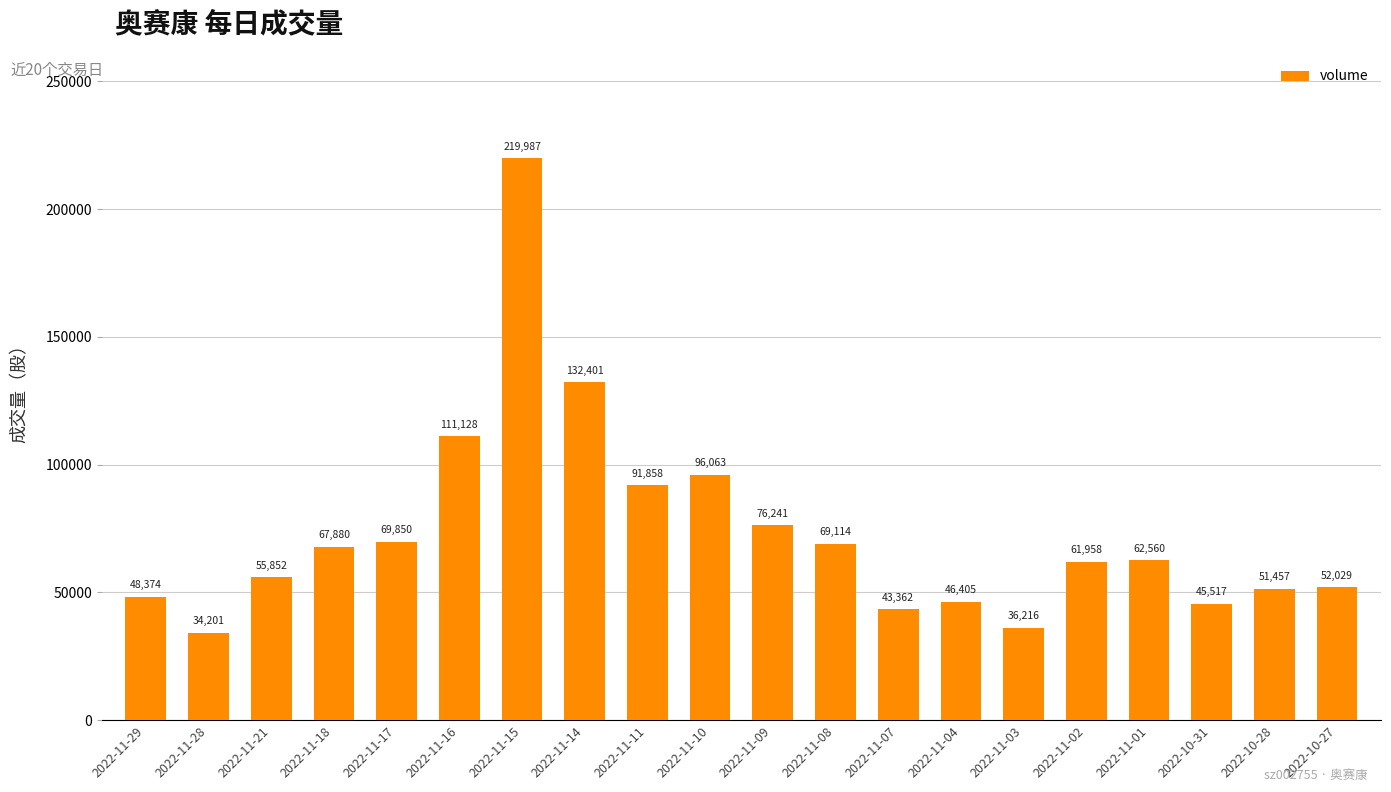

What is the greatest value displayed?

219987